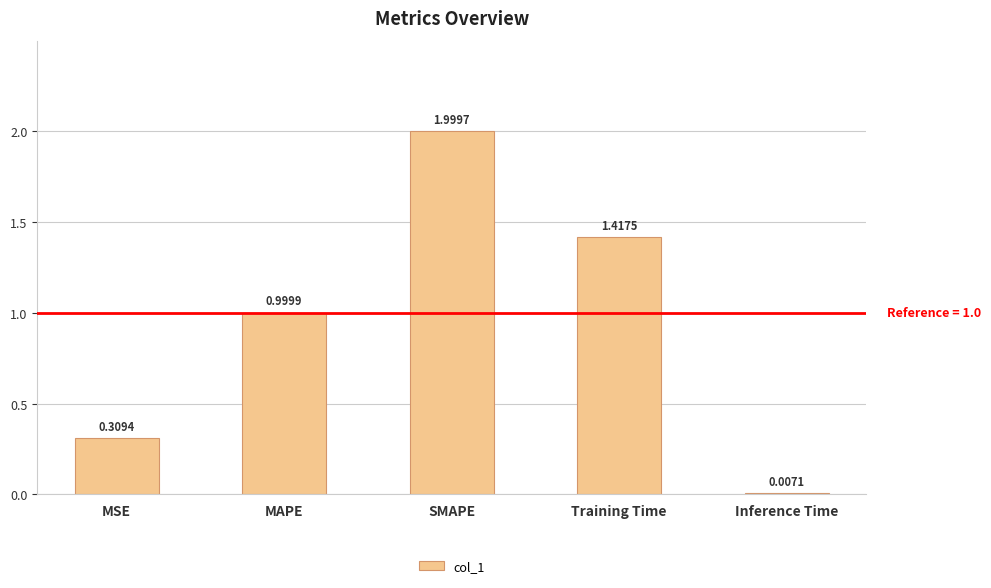

What is the sum of all values?

4.7